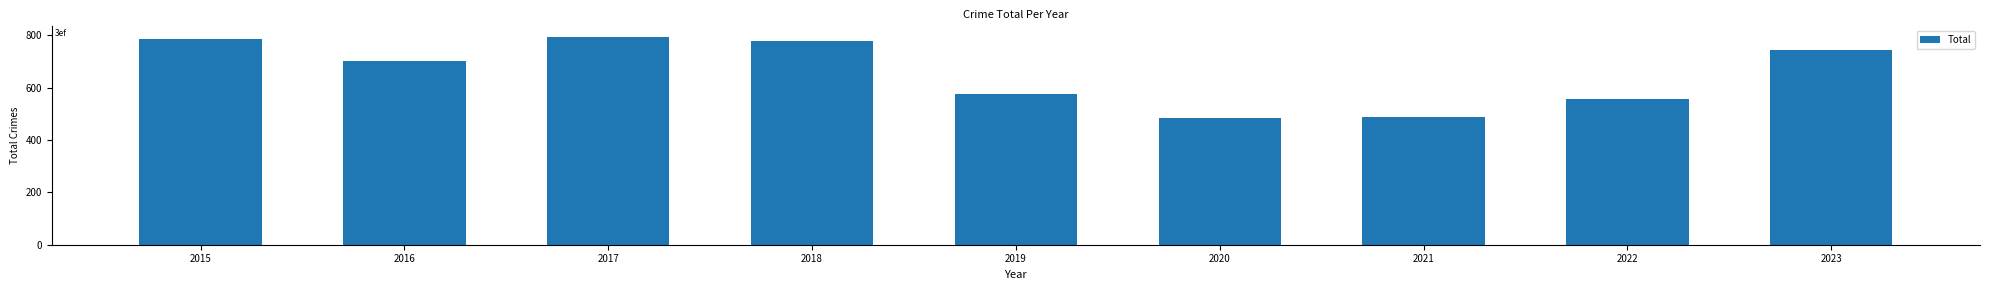

What is the value of the 7th bar from the left?

487